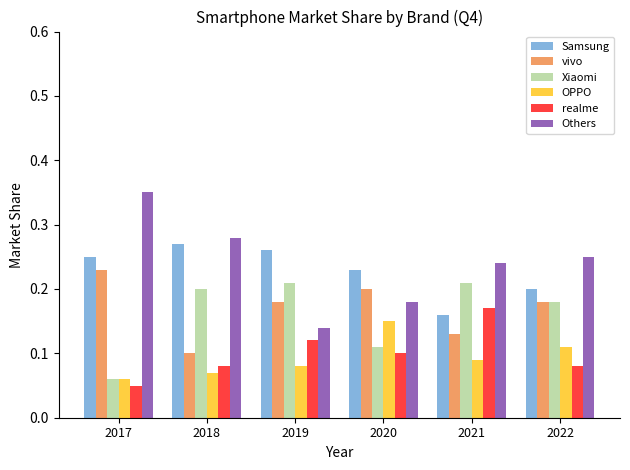

Rank the series by their maximum value, from lowest to highest.

OPPO, realme, Xiaomi, vivo, Samsung, Others